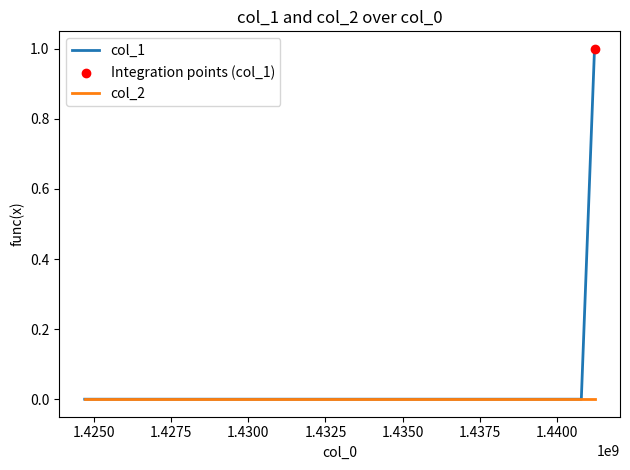

Which series has the widest spread of values?

col_1